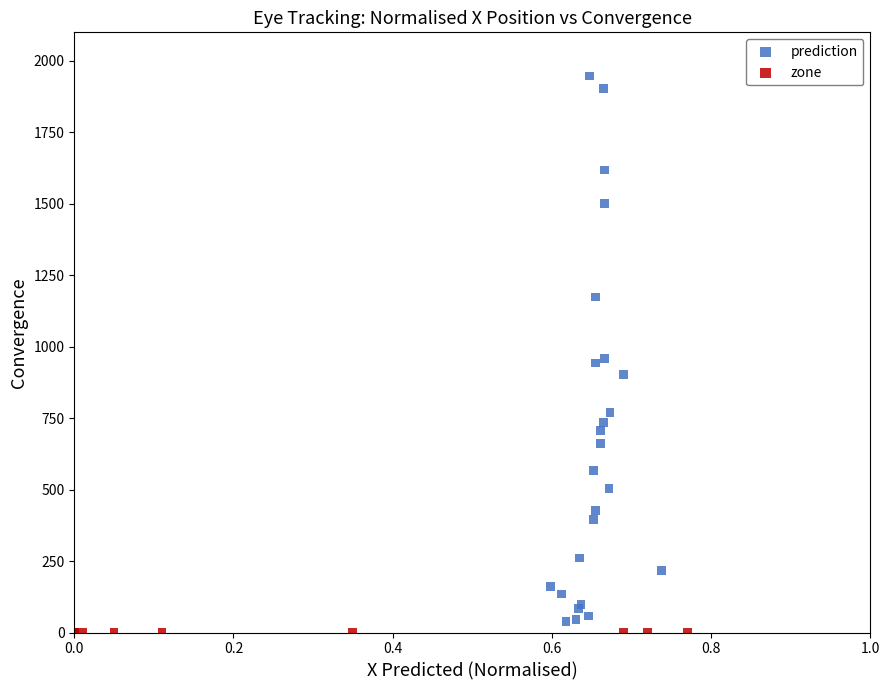

Which series contains the highest Y value?

prediction